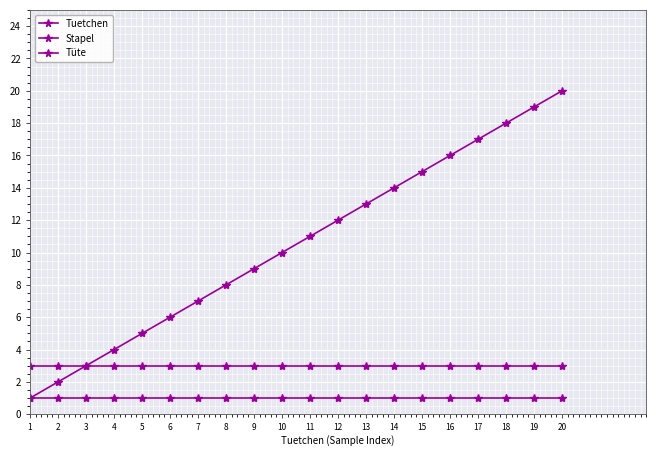

True or false: Tüte and Stapel intersect in this chart.

False